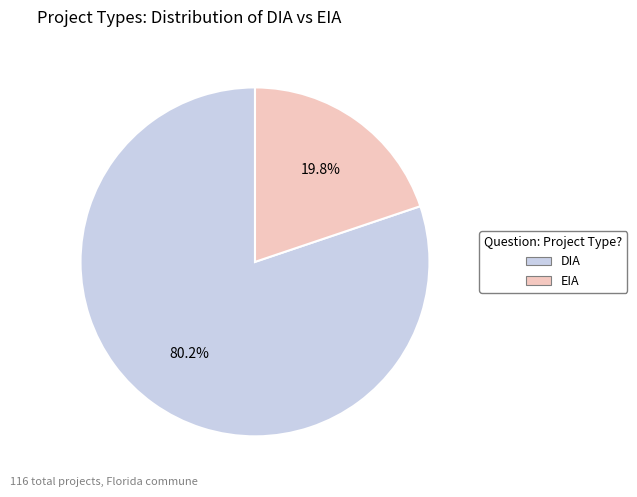

Which has a higher value, DIA or EIA?

DIA